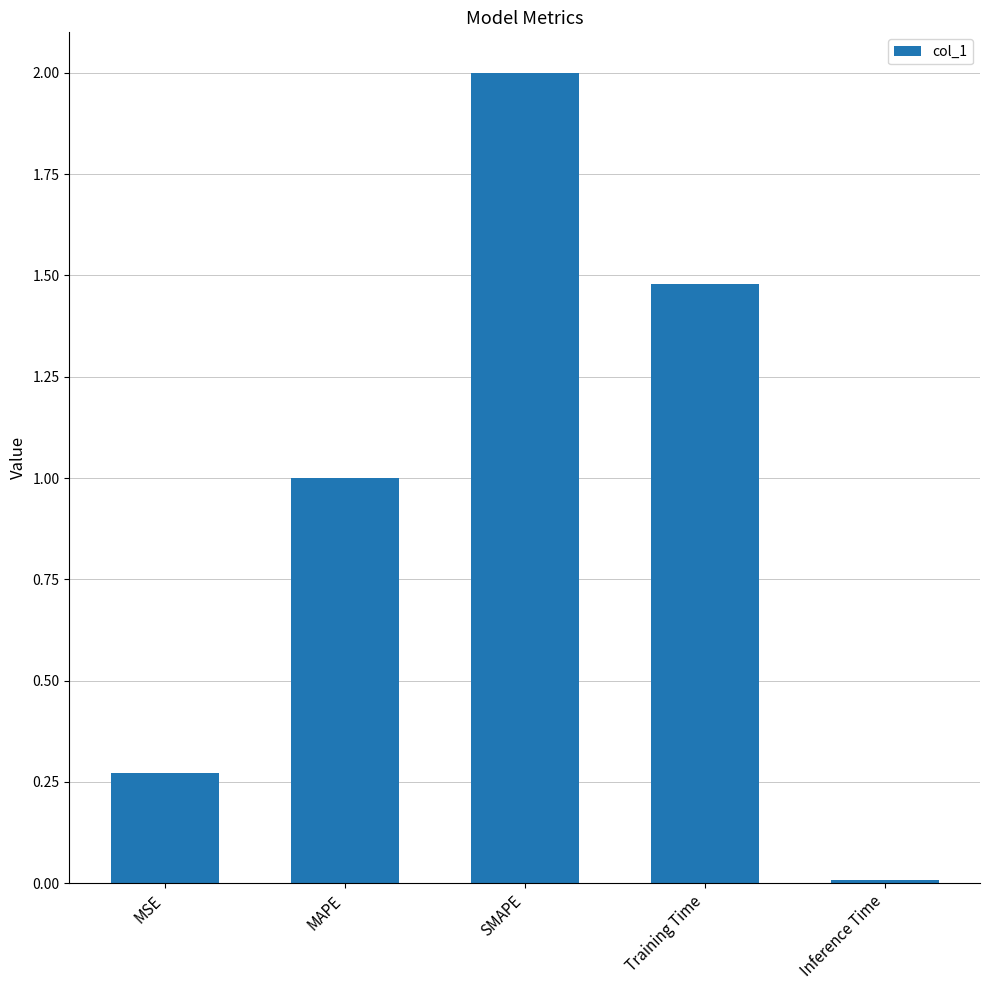

What position from the left is MAPE?

2